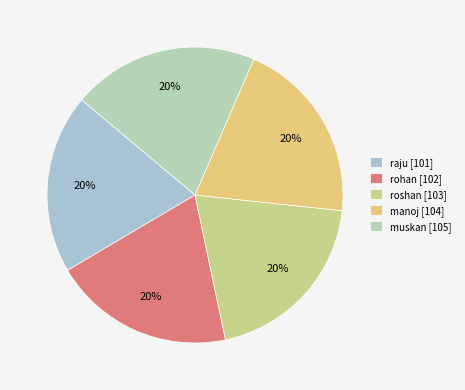

To the nearest percent, what portion does muskan represent?

20%